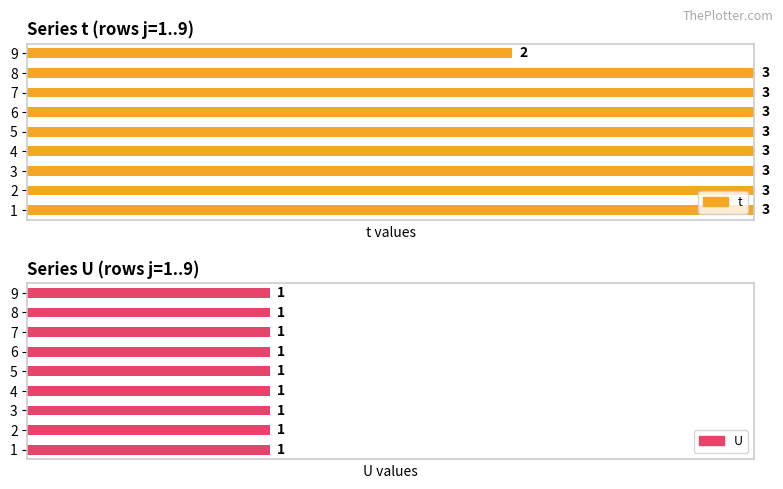

What are all the series names shown in the legend?

t, U